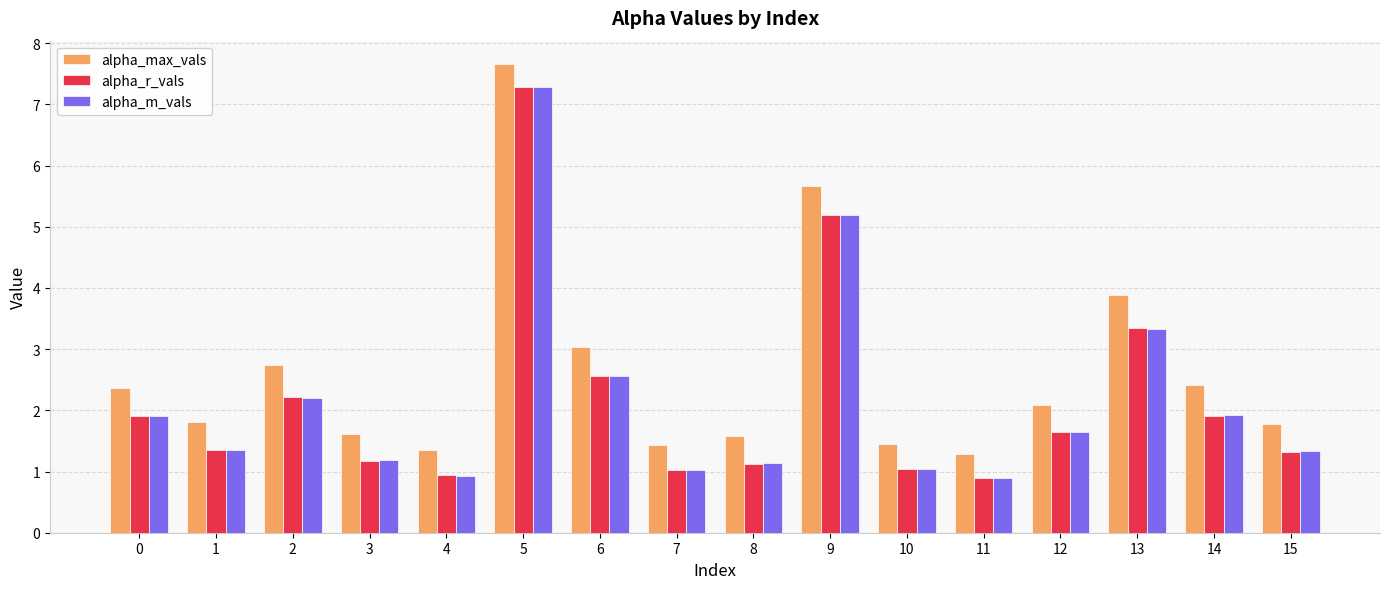

The alpha_m_vals series shows 0.3 at 1. True or false?

False